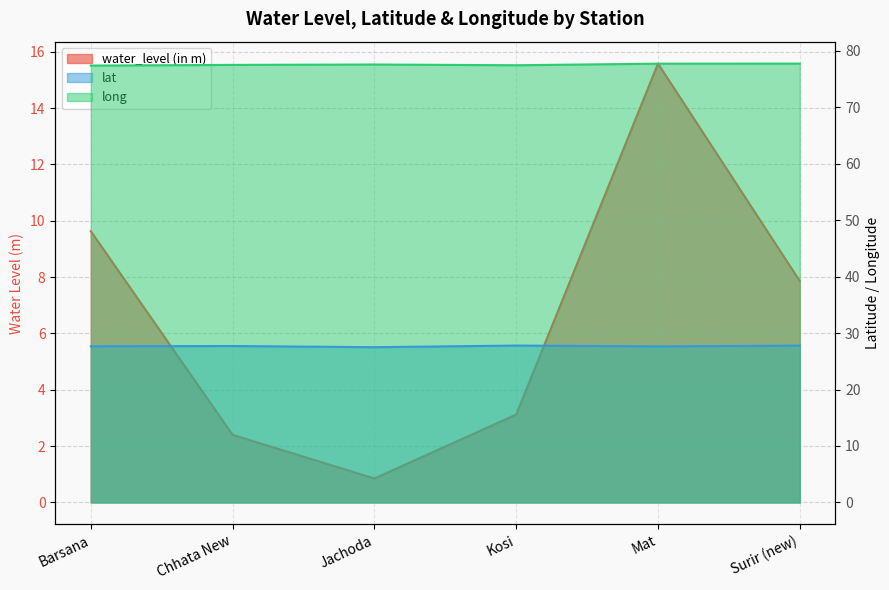

Which series has the largest total across all categories?

long